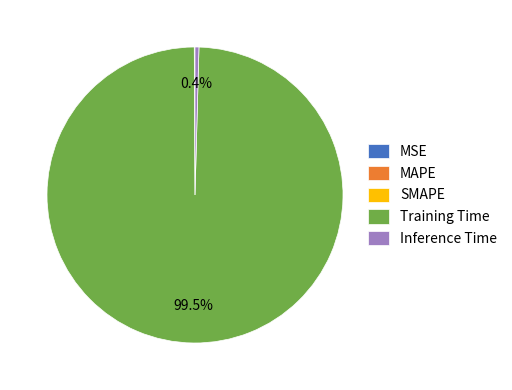

What is the largest slice in the pie chart?

Training Time